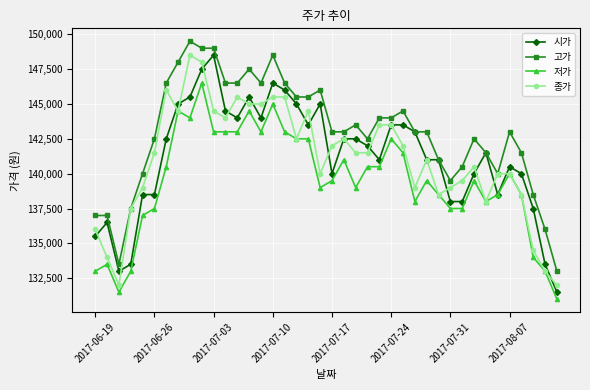

What are all the series names shown in the legend?

시가, 고가, 저가, 종가